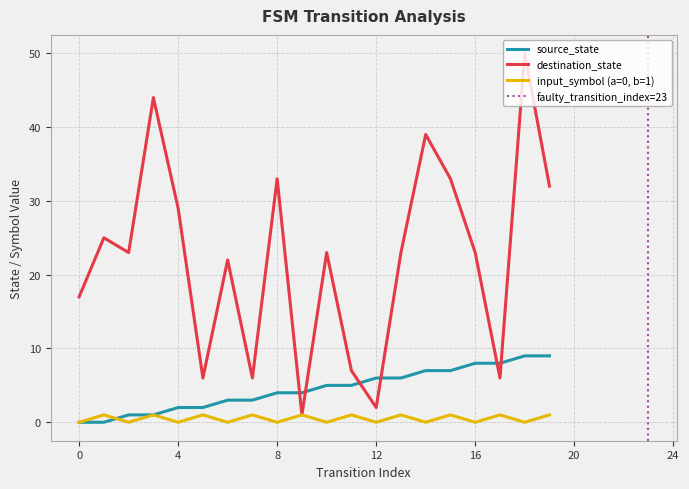

Read the input_symbol_num value at 5.

1